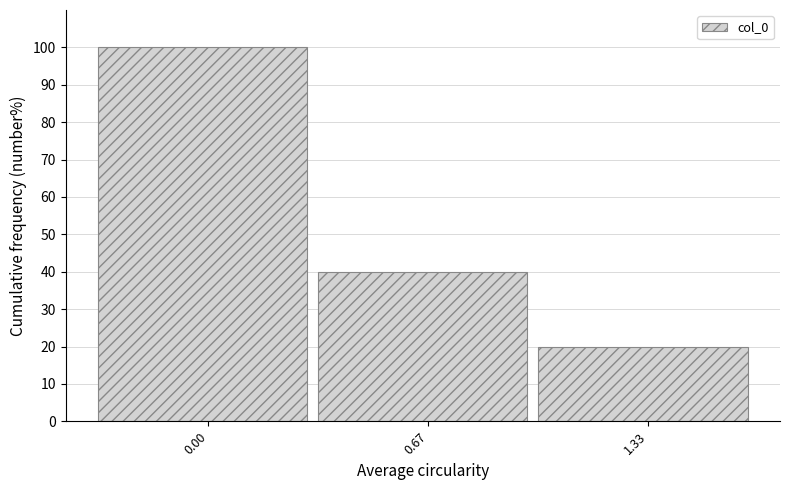

Reading left to right, list all the values displayed in this chart.

0.00=100	0.67=40	1.33=20